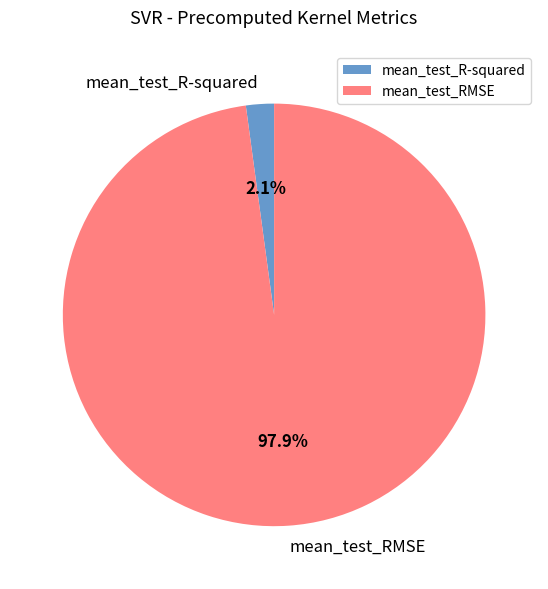

How many segments does this pie chart have?

2